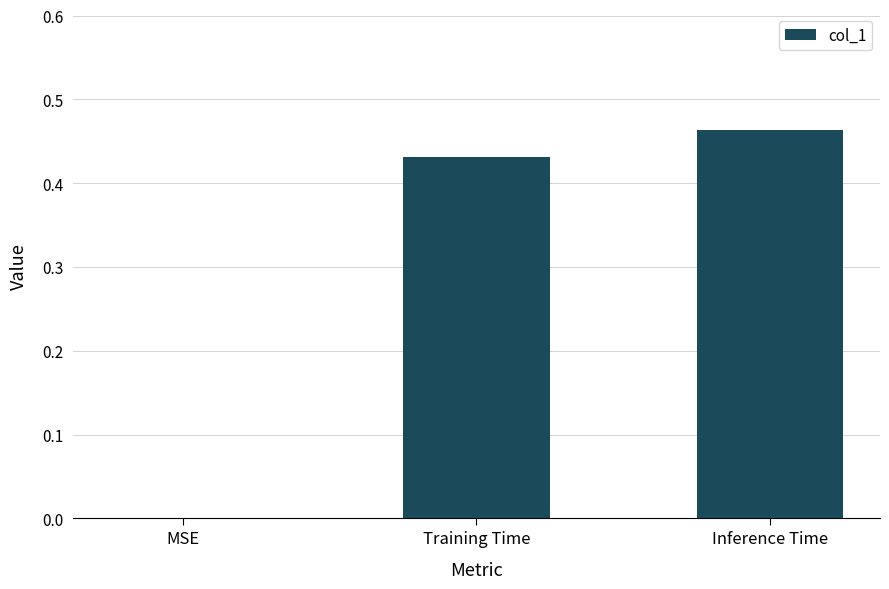

What is the sum of all values?

0.9